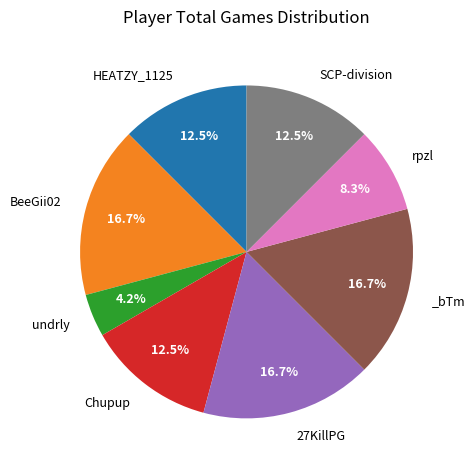

Is there a majority slice in this chart?

No